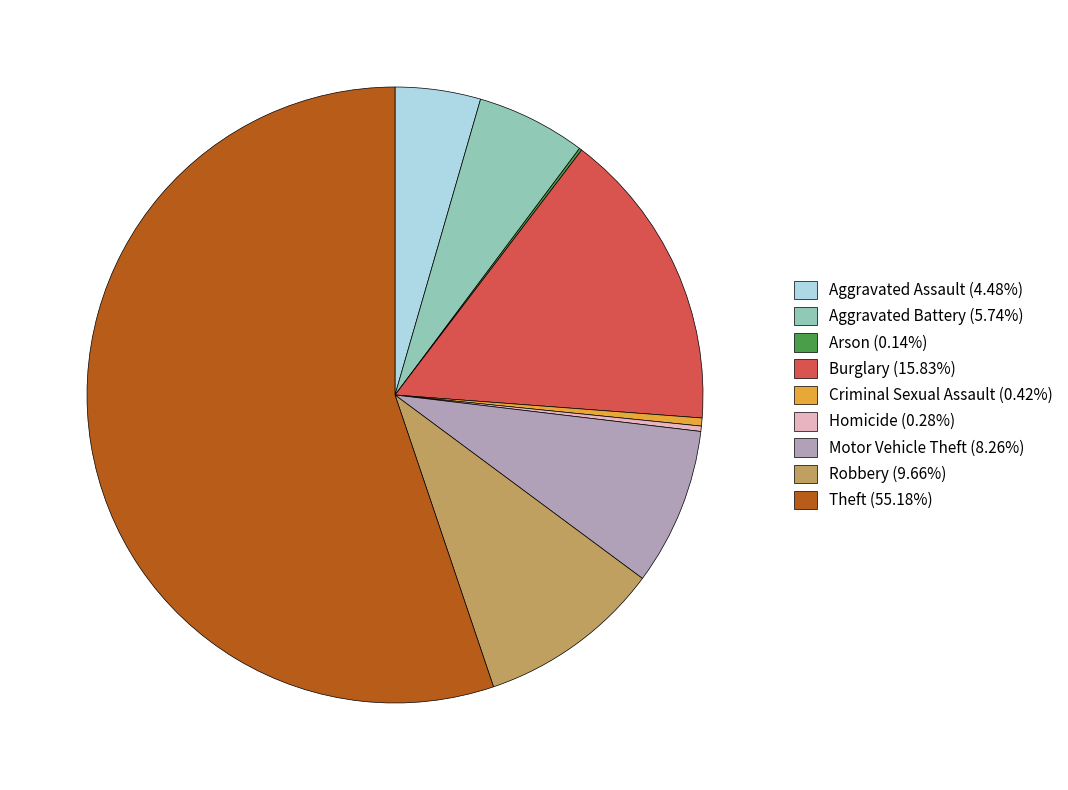

Between Criminal Sexual Assault and Burglary, which is larger?

Burglary